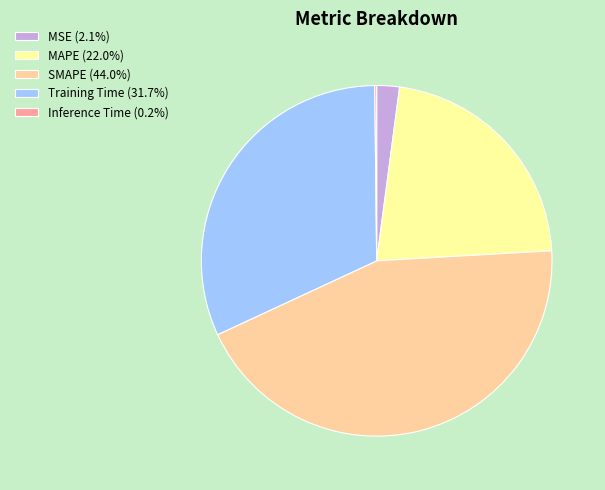

True or false: MSE accounts for 2% of the total.

True